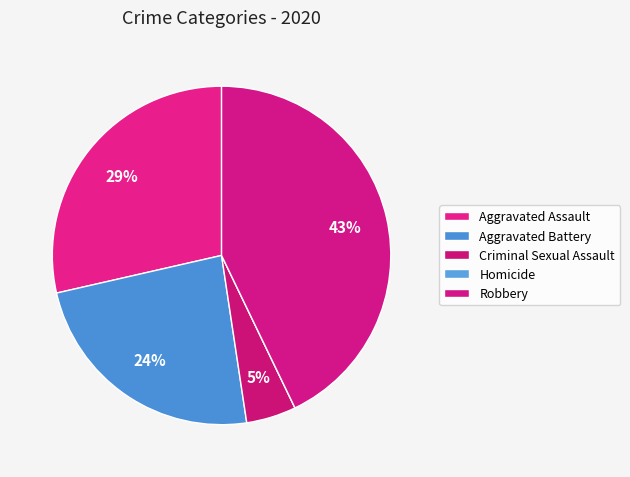

Does Aggravated Assault account for over 50% of the chart?

No